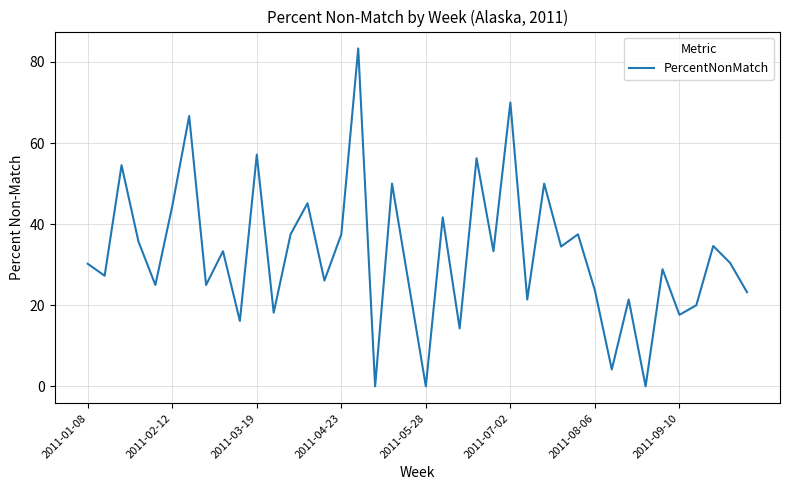

What is the difference between the maximum and minimum values?

83.3